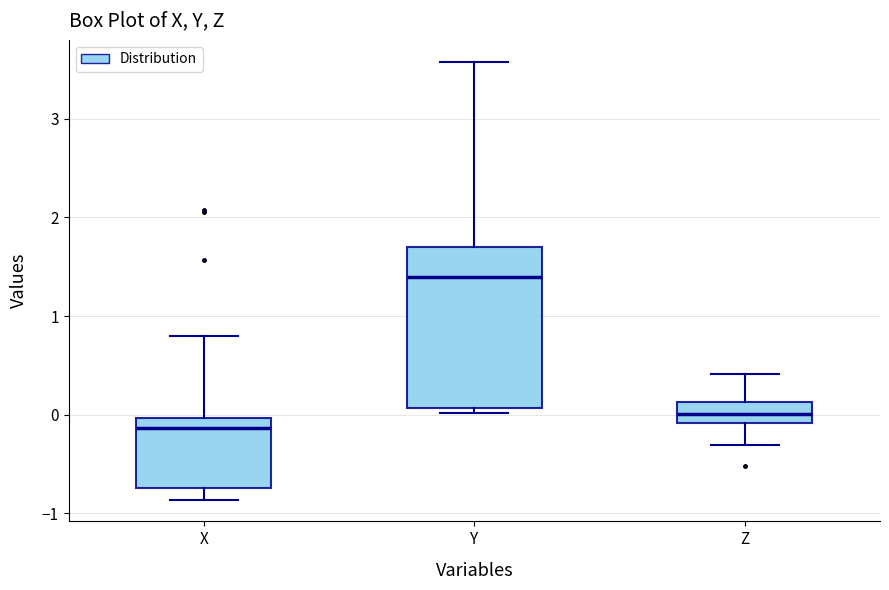

Which box is the tallest, from its lower edge to its upper edge?

Y